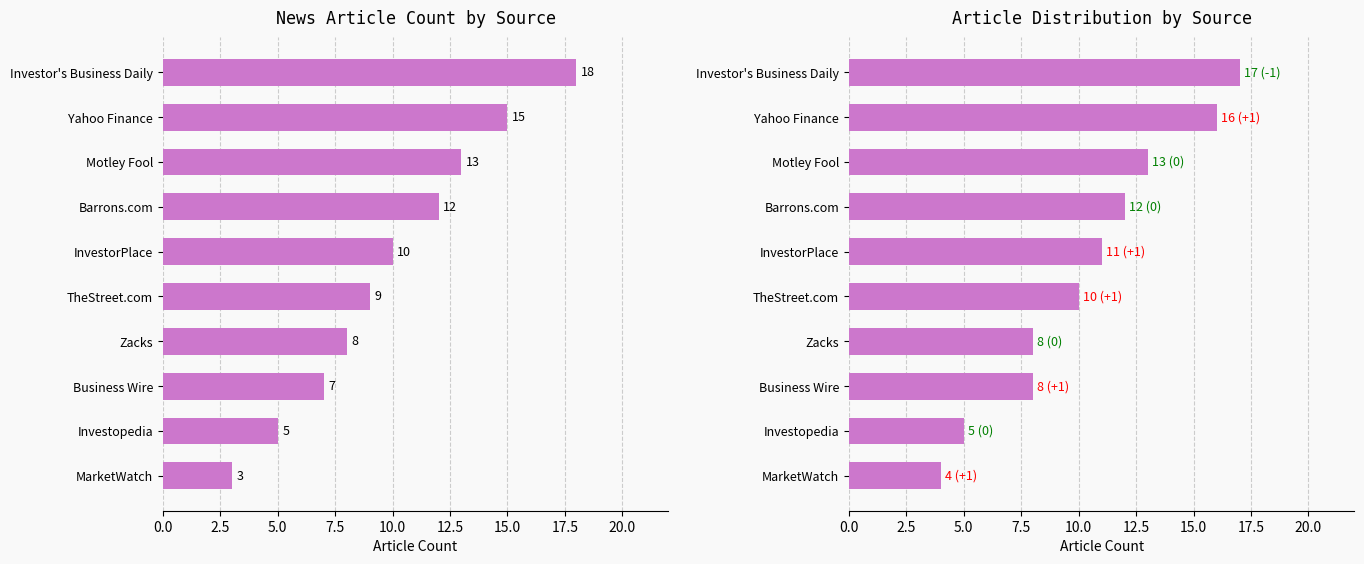

Reading right to left, what are all the values shown in this chart?

4	5	8	8	10	11	12	13	16	17